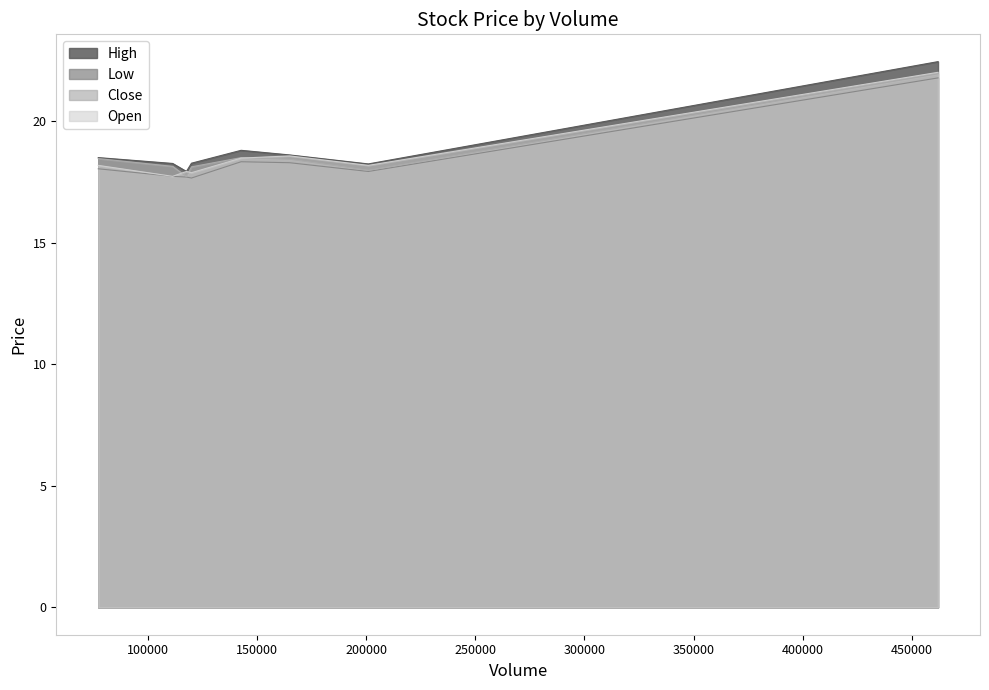

Between 200890 and 164793, which is larger?

164793